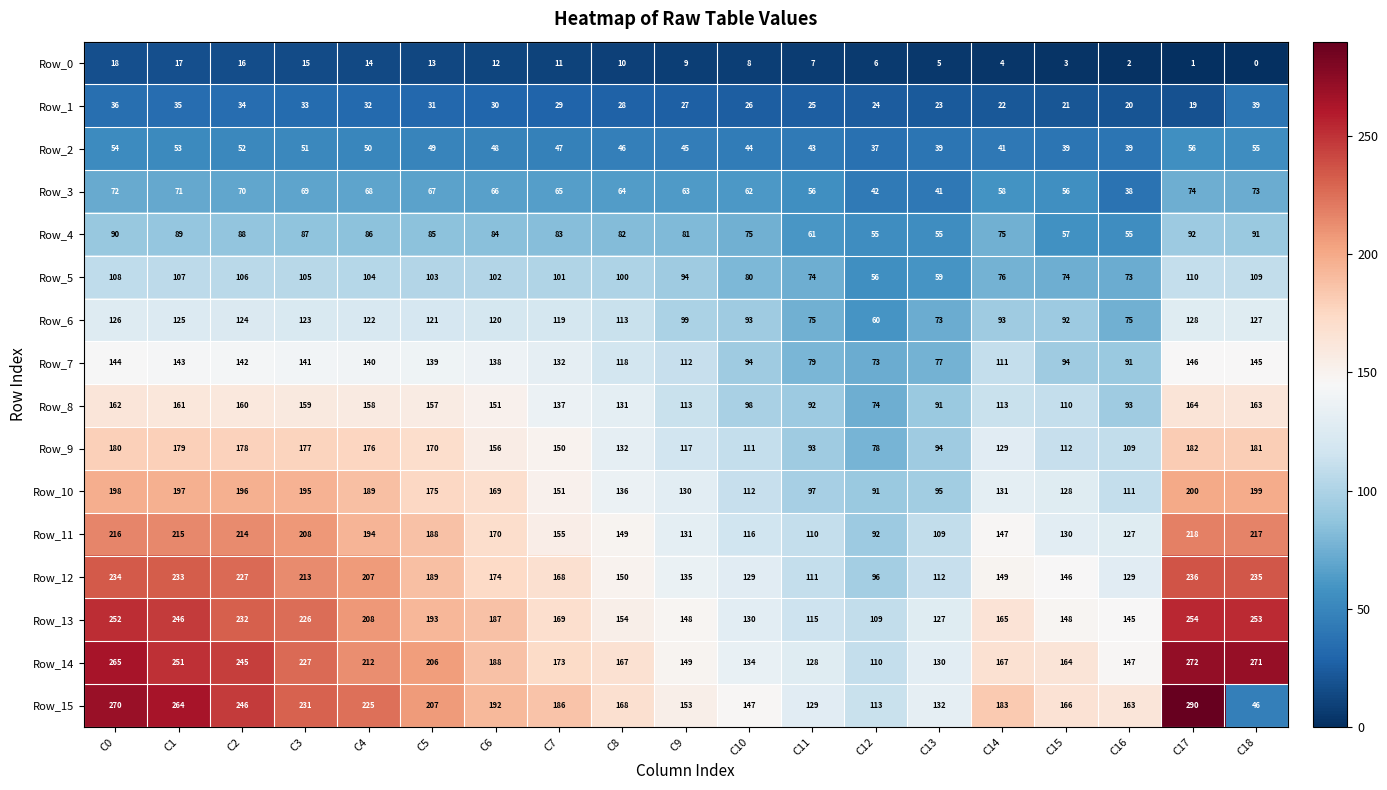

At how many categories does at least one series exceed 195?

8